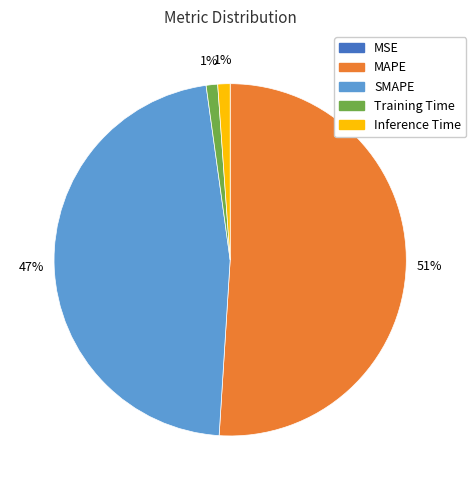

What percentage is the SMAPE slice, to the nearest percent?

47%